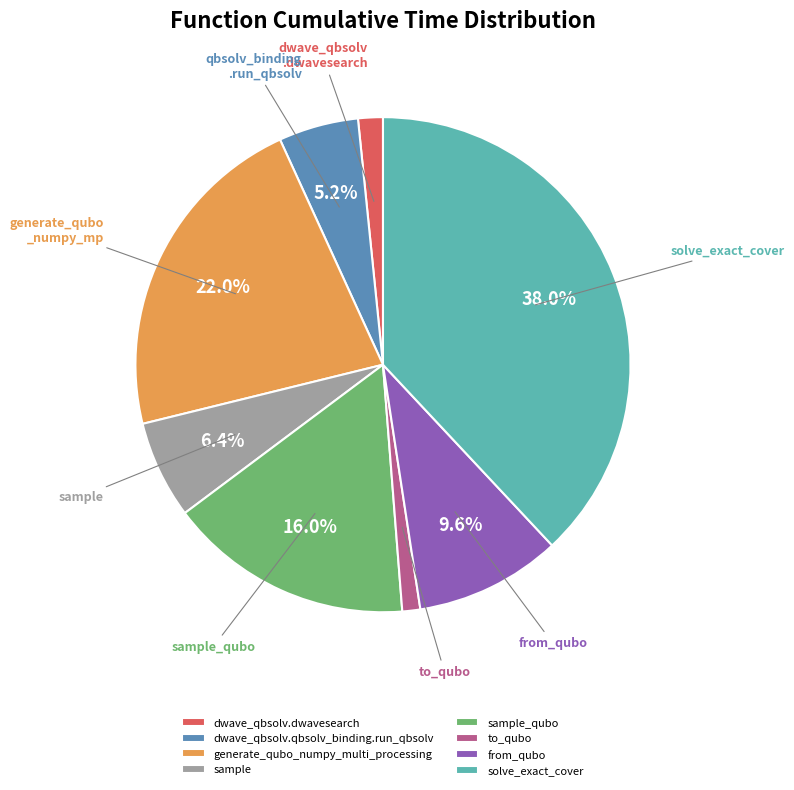

True or false: from_qubo accounts for 21% of the total.

False